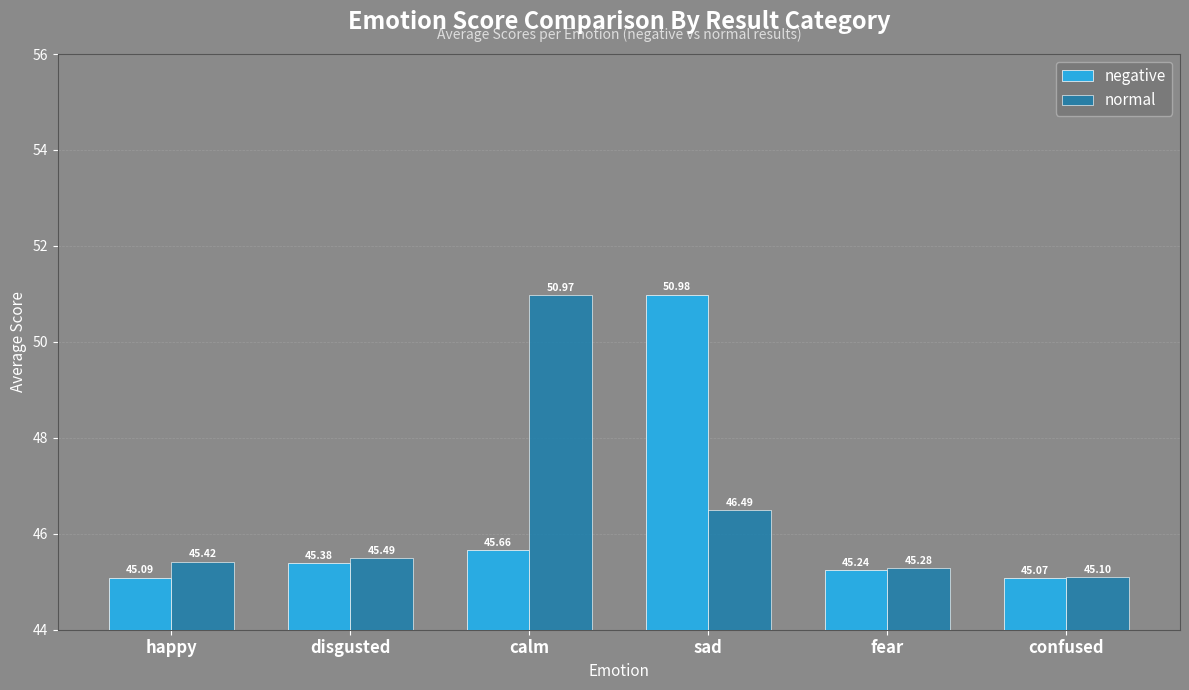

Rank the series by their maximum value, from highest to lowest.

negative, normal